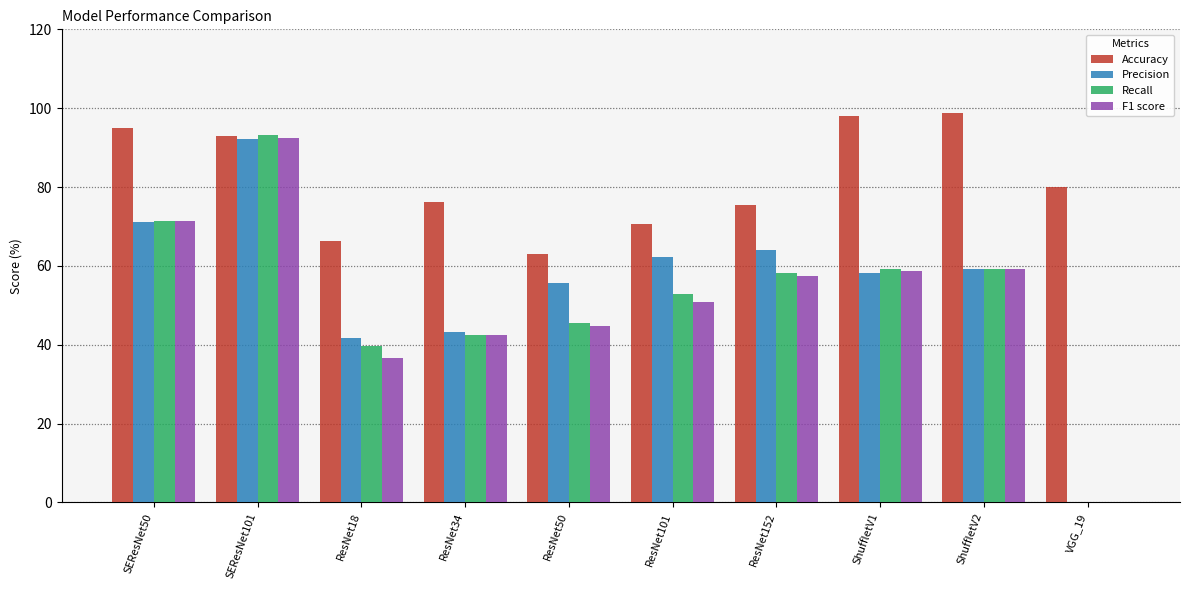

Are the bars grouped side by side (vs. stacked)?

Yes